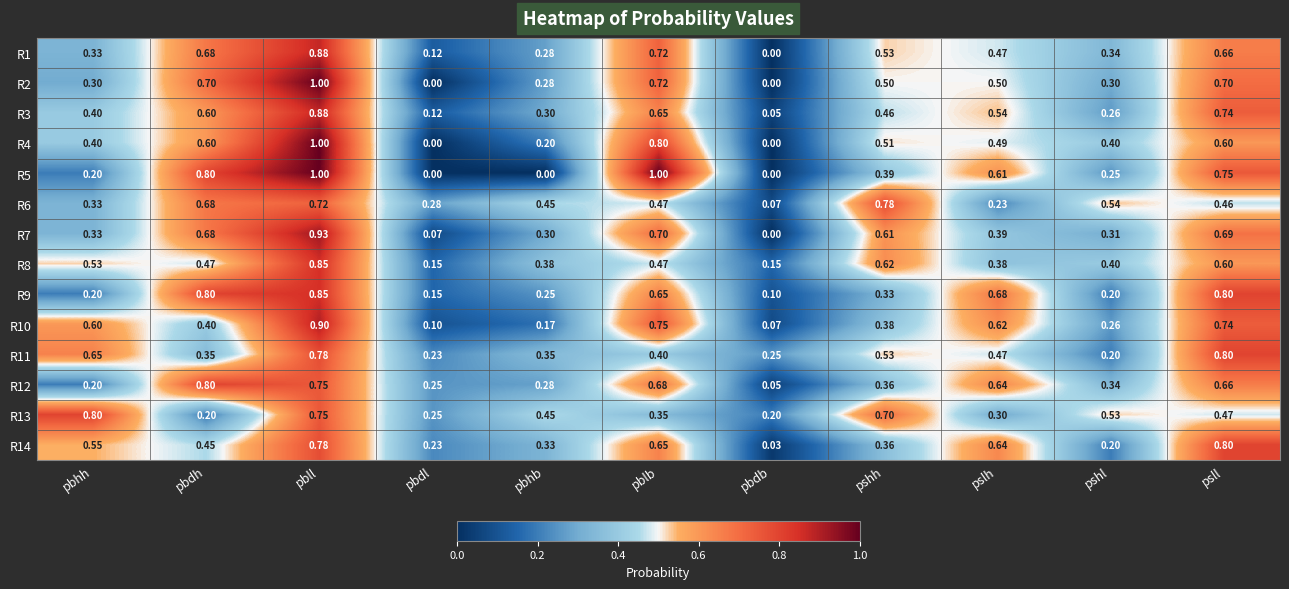

Which category has the lowest value in the R14 series?

pbdb